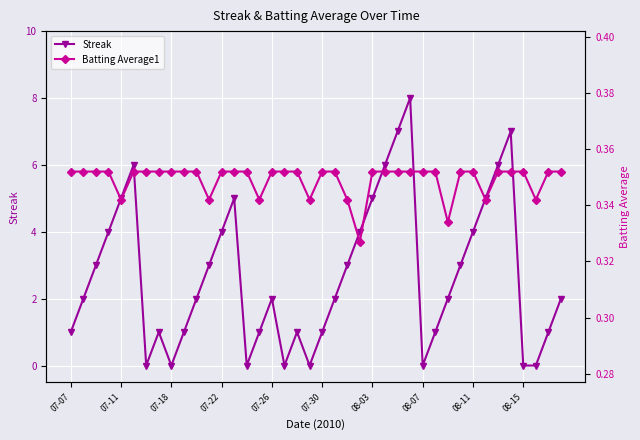

The value of Streak at 25 is 6.0. True or false?

True